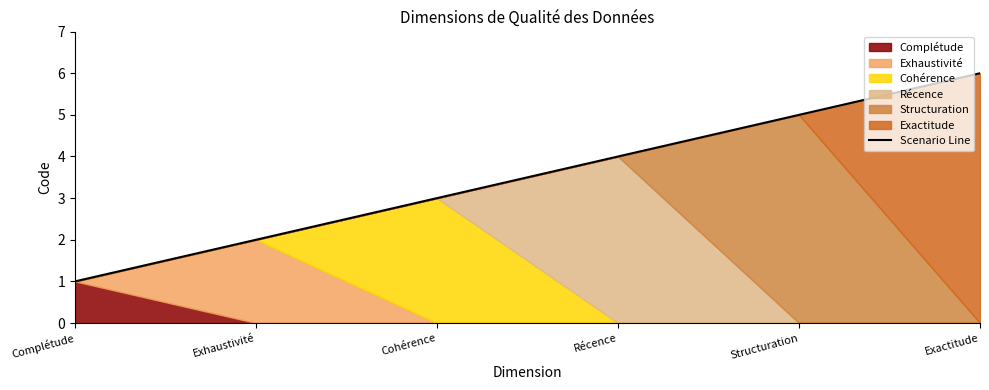

The chart shows a value of 1 at Complétude. True or false?

False